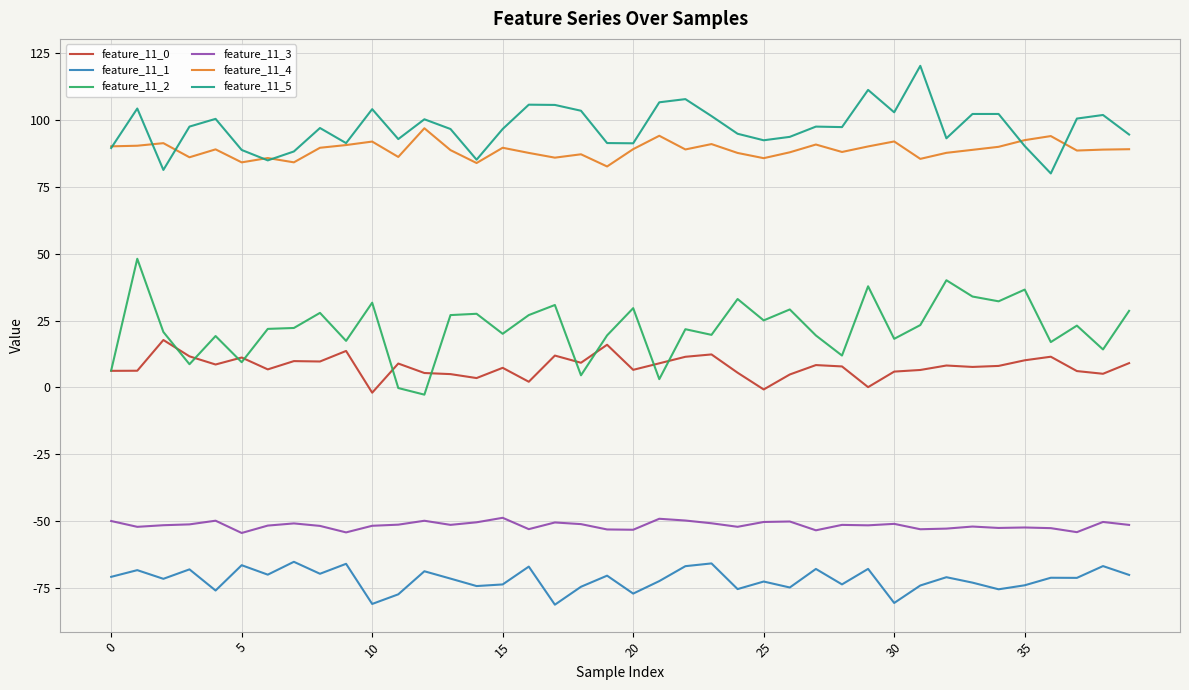

Which series has the widest spread of values?

feature_11_2